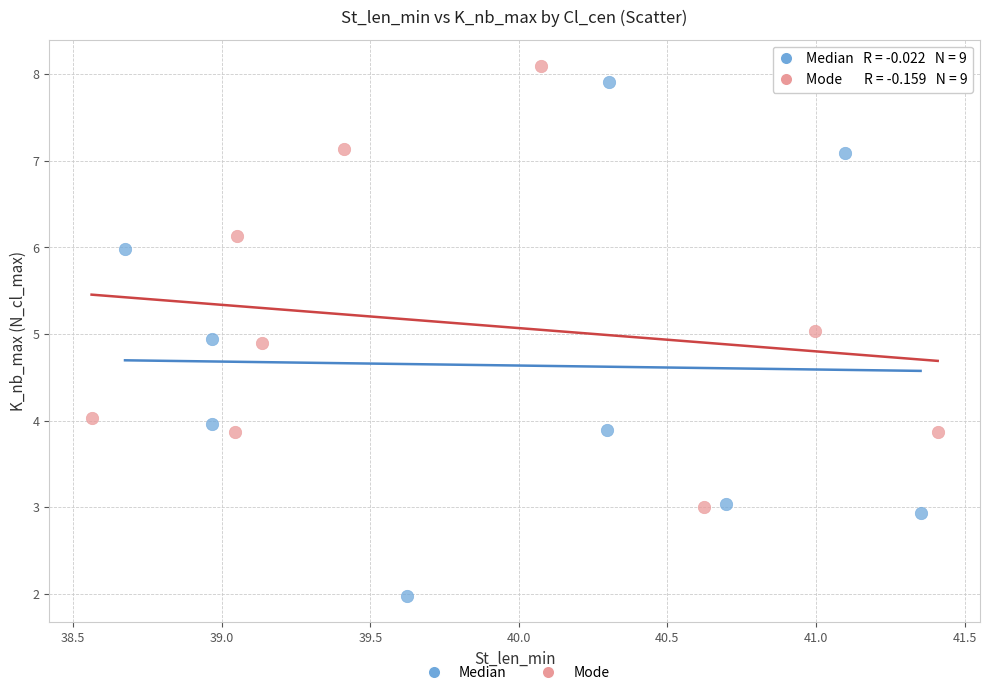

Which series contains the lowest Y value?

Median